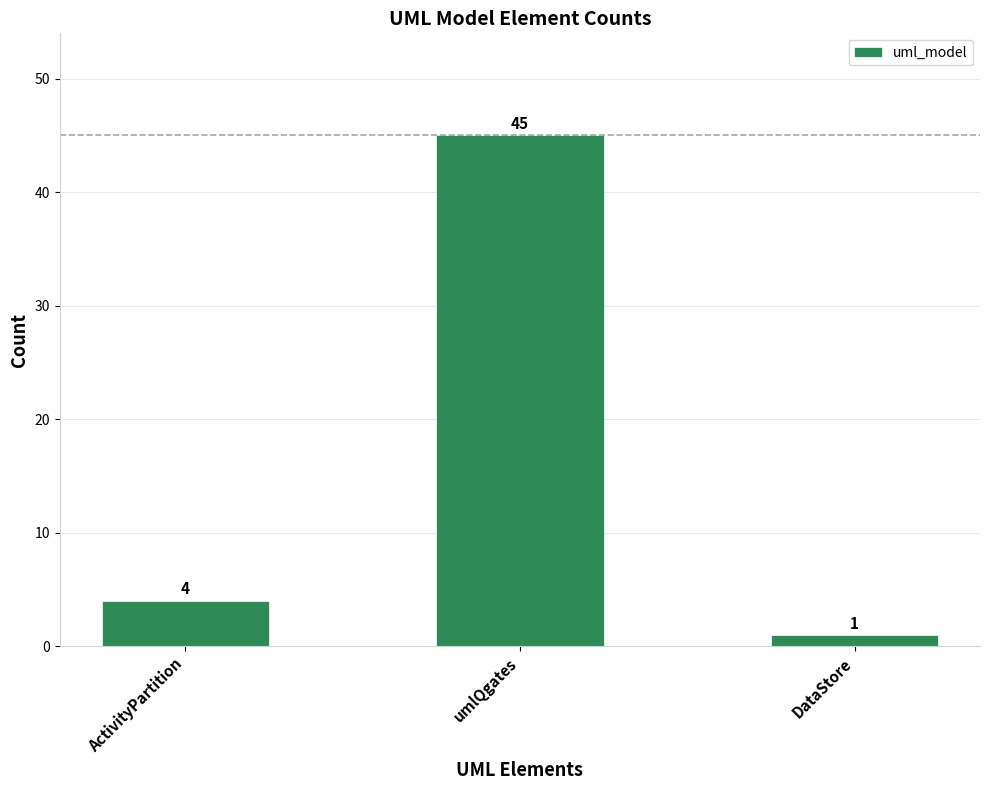

Which label corresponds to the smallest value in the chart?

DataStore